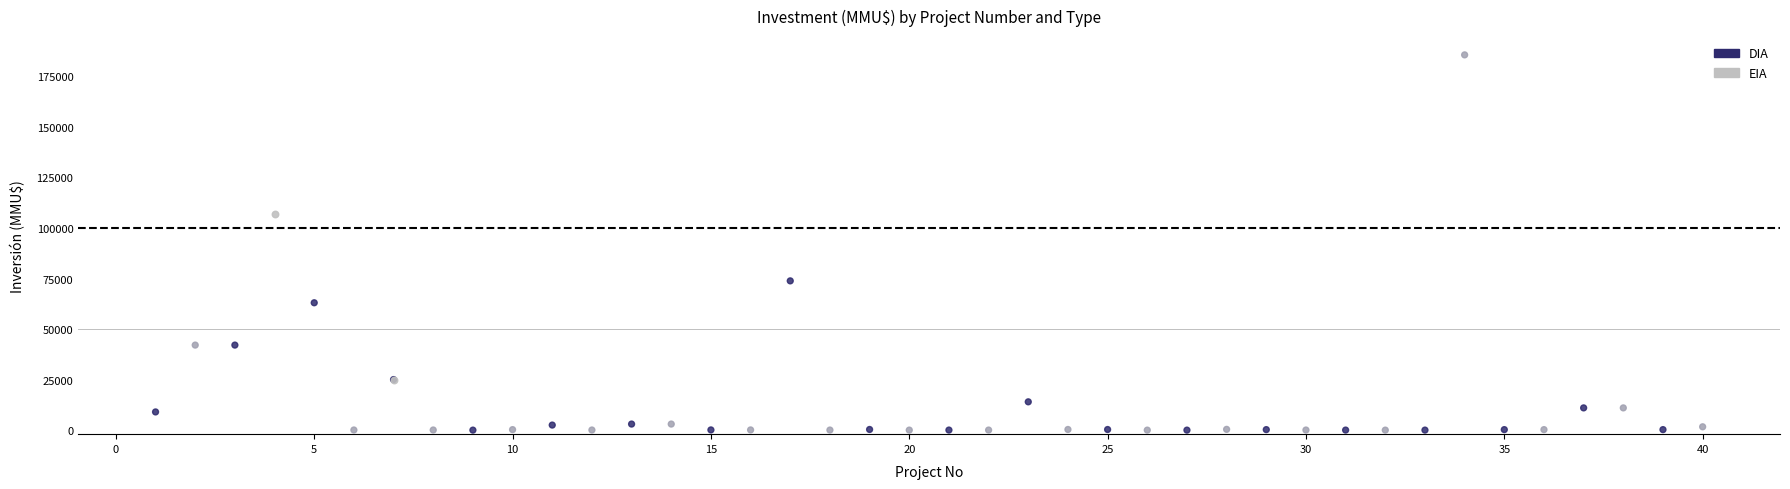

What are all the series names shown in the legend?

DIA, EIA